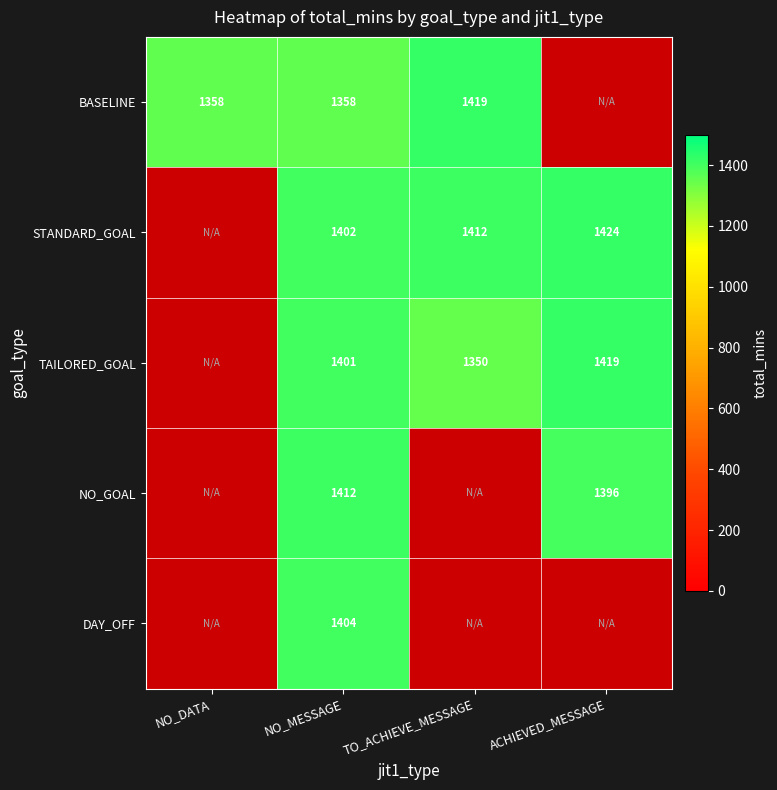

The value of BASELINE at TO_ACHIEVE_MESSAGE is 576.6. True or false?

False